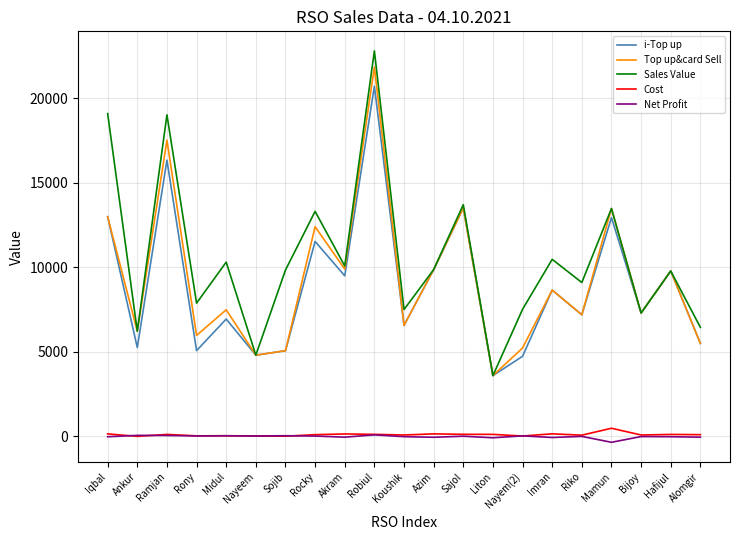

What are all the series names shown in the legend?

i-Top up, Top up&card Sell, Sales Value, Cost, Net Profit